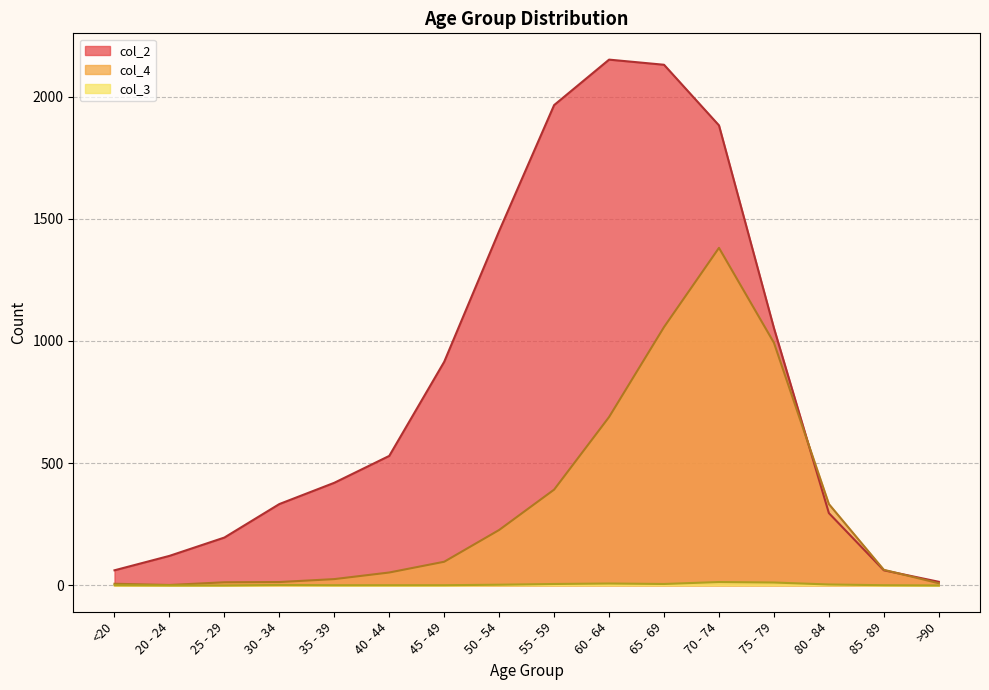

At which label does col_2 first exceed 530?

45 - 49